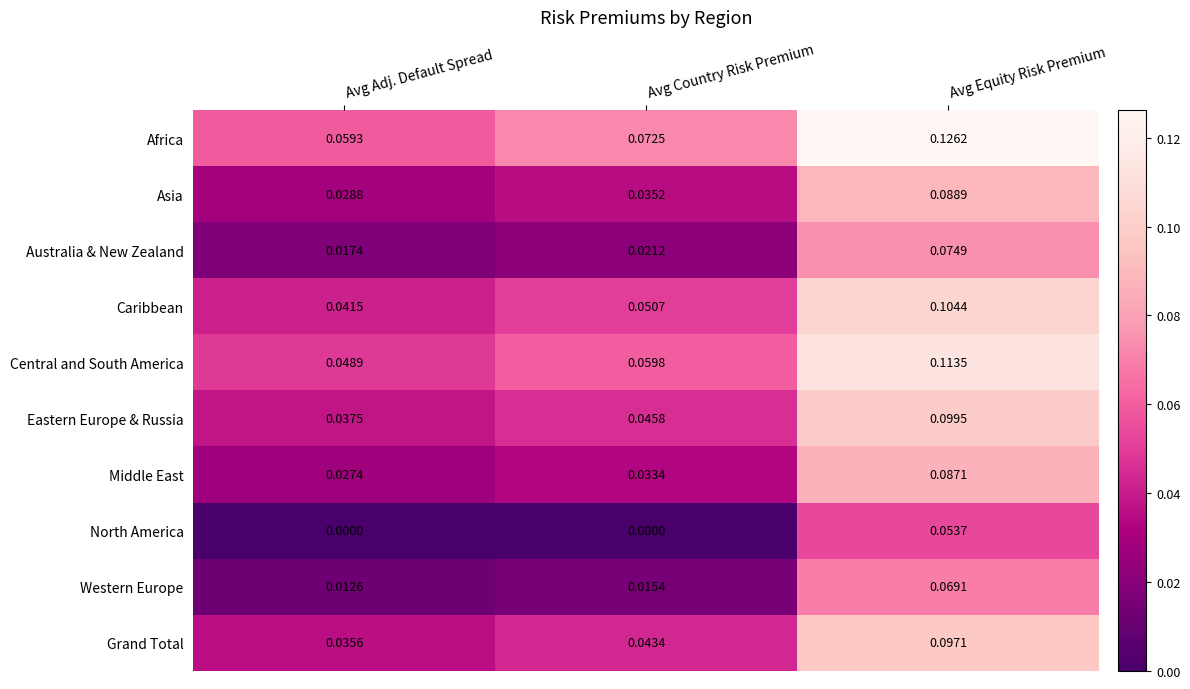

Rank the categories by Asia value from highest to lowest.

Avg Equity Risk Premium, Avg Country Risk Premium, Avg Adj. Default Spread